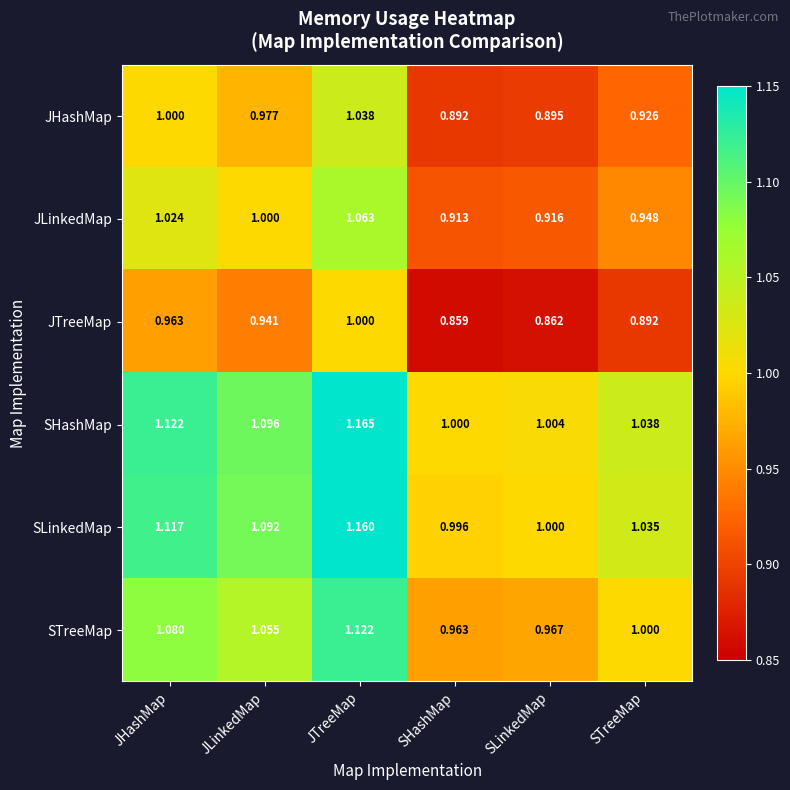

Rank the series by their maximum value, from highest to lowest.

SHashMap, SLinkedMap, STreeMap, JLinkedMap, JHashMap, JTreeMap